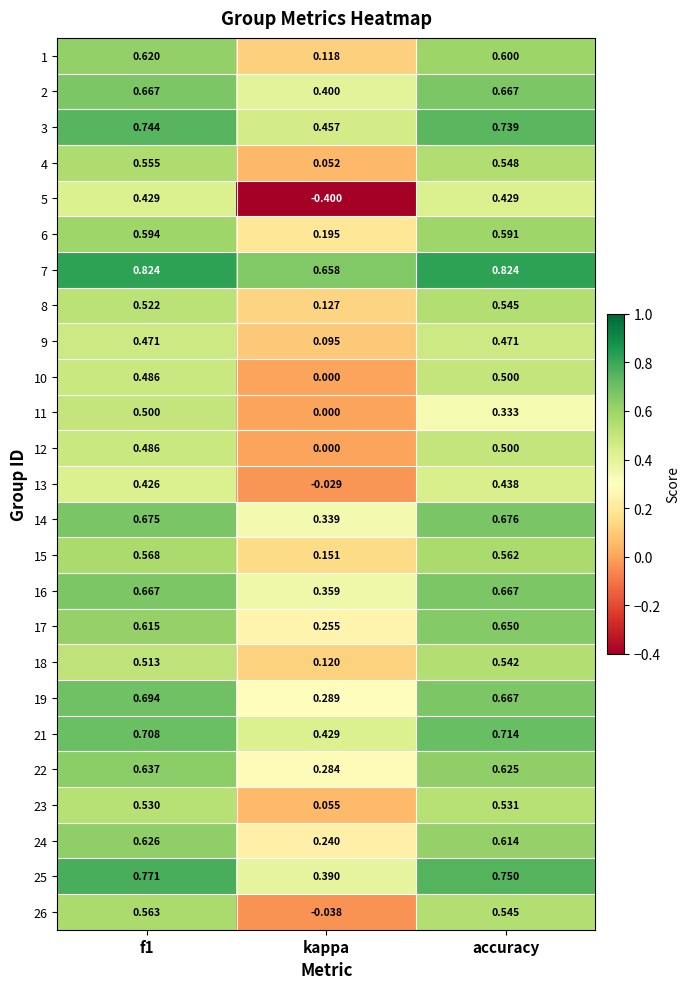

Is the value of 14 at kappa greater than the value of 19 at f1?

No